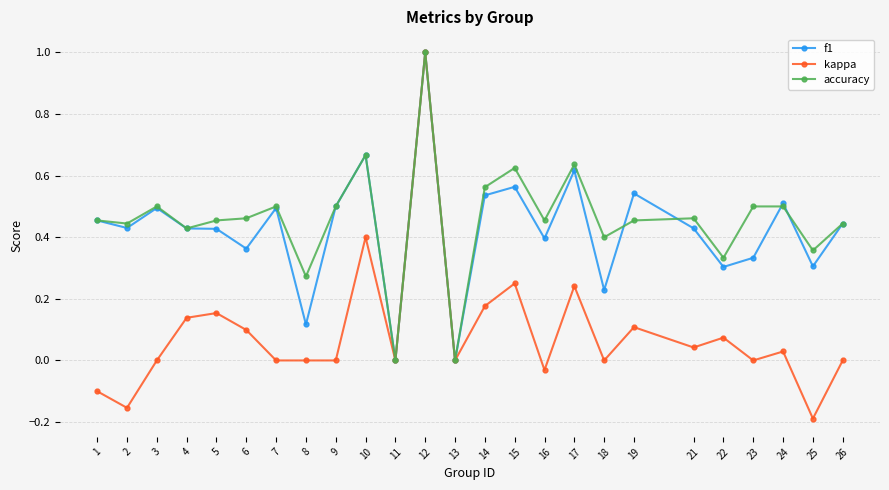

What is the maximum value shown in the chart?

1.0